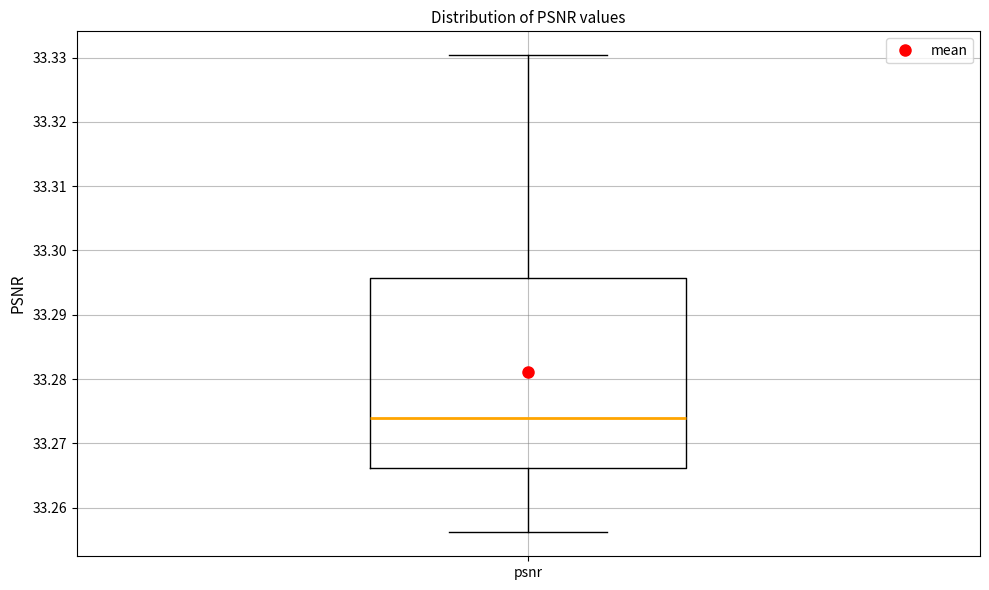

Read this box plot against the y-axis: the position of the median line, the range covered by the box, and the ends of both whiskers. The values are not printed on the chart, so give them approximately, as read against the axis.

median 33.274, box 33.266 to 33.296, whiskers 33.256 to 33.330